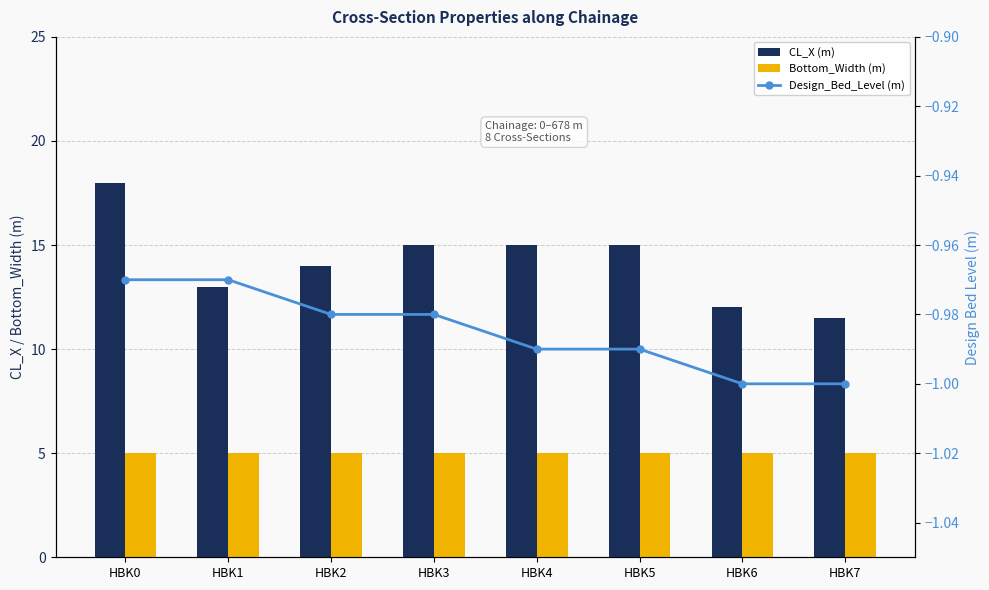

Between HBK3 and HBK4, which series saw the biggest shift?

Design_Bed_Level (m)